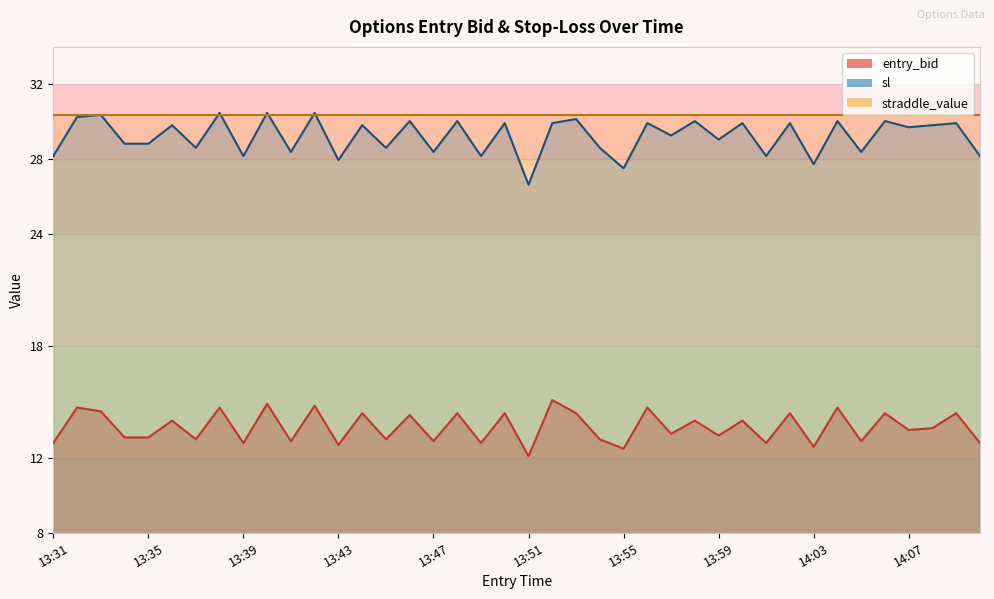

What is the sum of the sl values at 13:34 and 14:04?

58.9